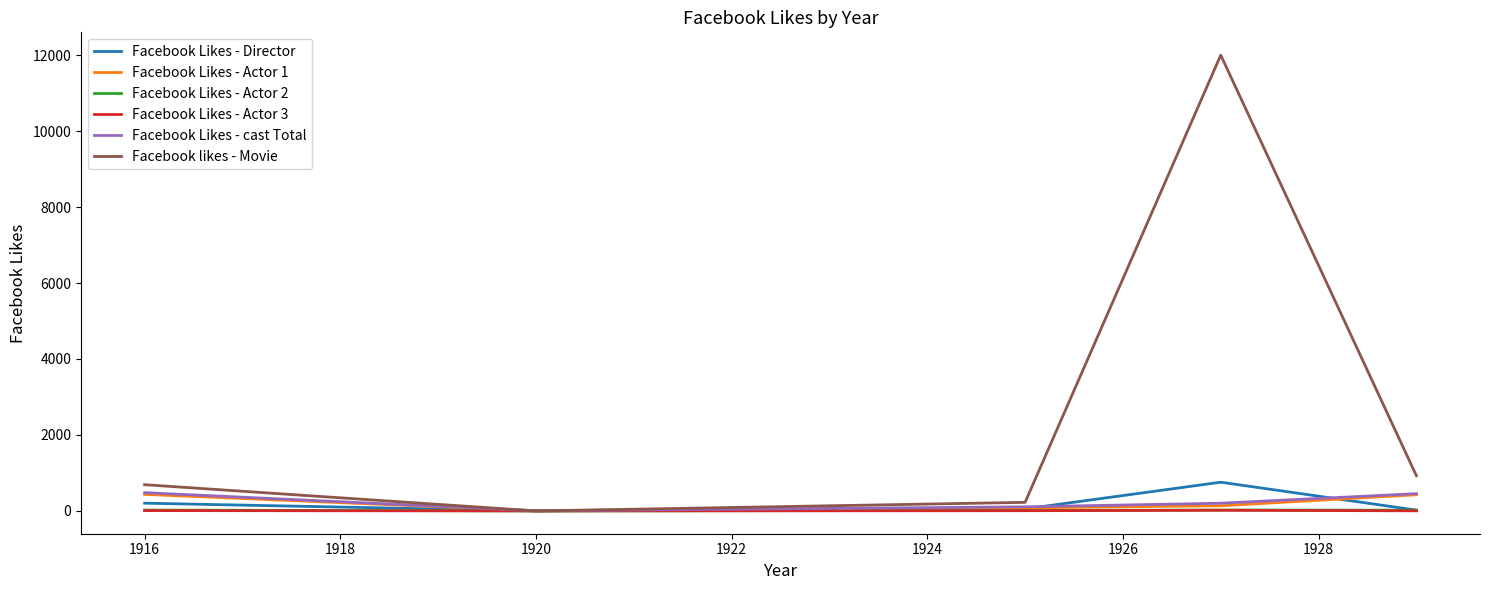

What is the maximum value for Facebook likes - Movie?

12000